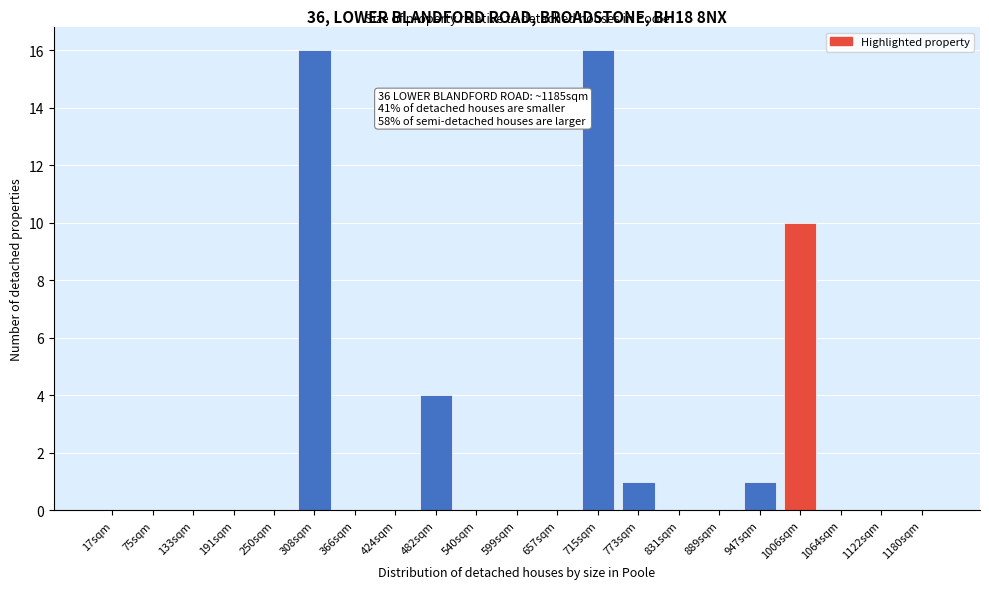

Reading left to right, transcribe all the data shown in this chart.

17sqm=0	75sqm=0	133sqm=0	191sqm=0	250sqm=0	308sqm=16	366sqm=0	424sqm=0	482sqm=4	540sqm=0	599sqm=0	657sqm=0	715sqm=16	773sqm=1	831sqm=0	889sqm=0	947sqm=1	1006sqm=10	1064sqm=0	1122sqm=0	1180sqm=0